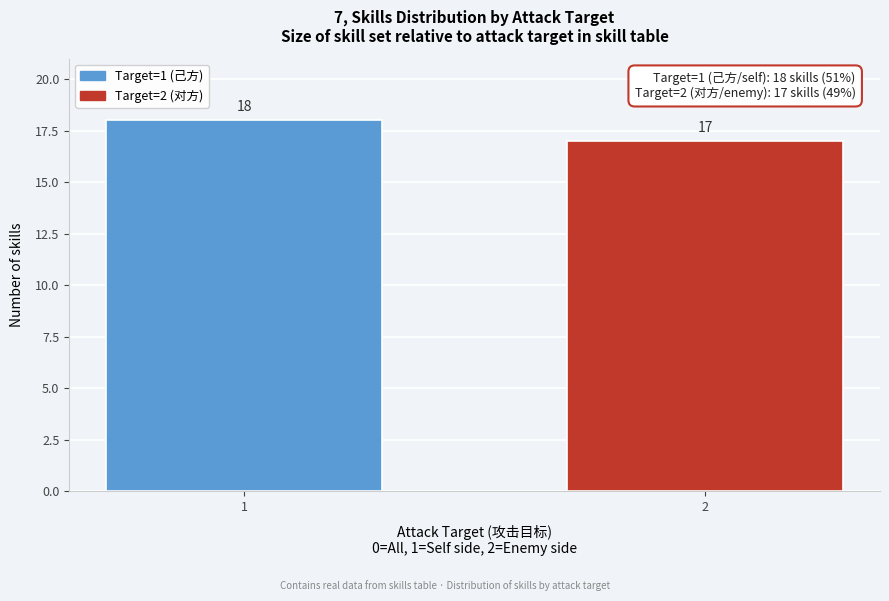

Reading right to left, transcribe all the data shown in this chart.

2=17	1=18